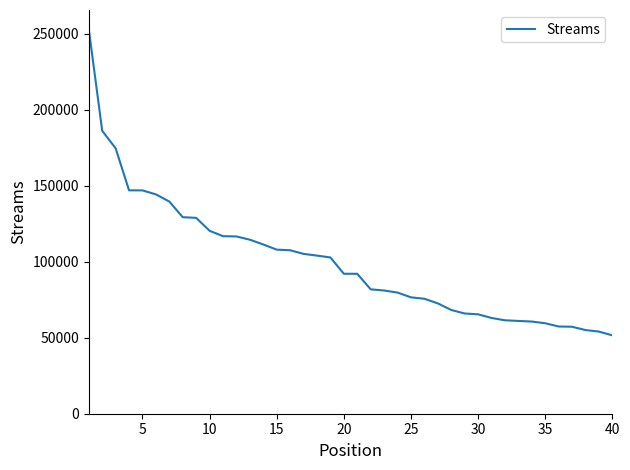

What is the minimum value shown in the chart?

51594